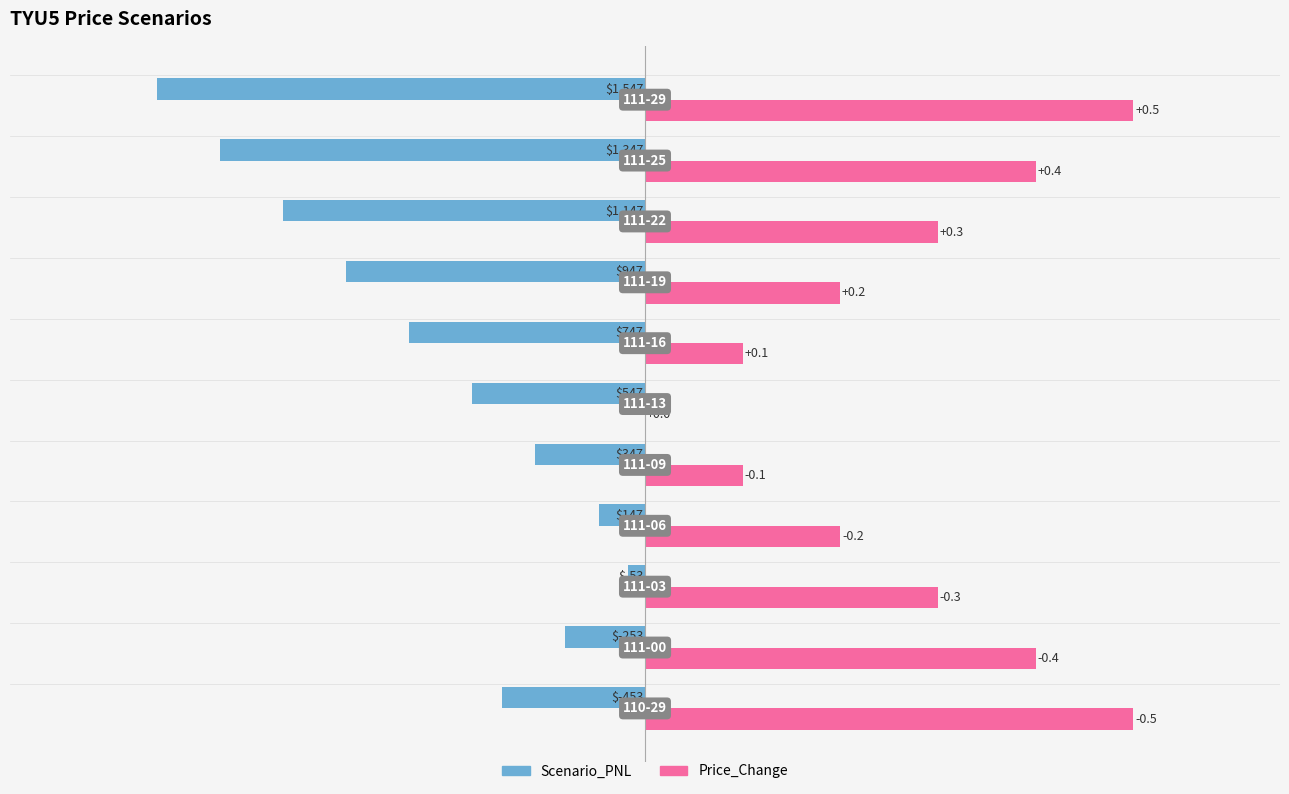

What are all the series names shown in the legend?

Scenario_PNL, Price_Change